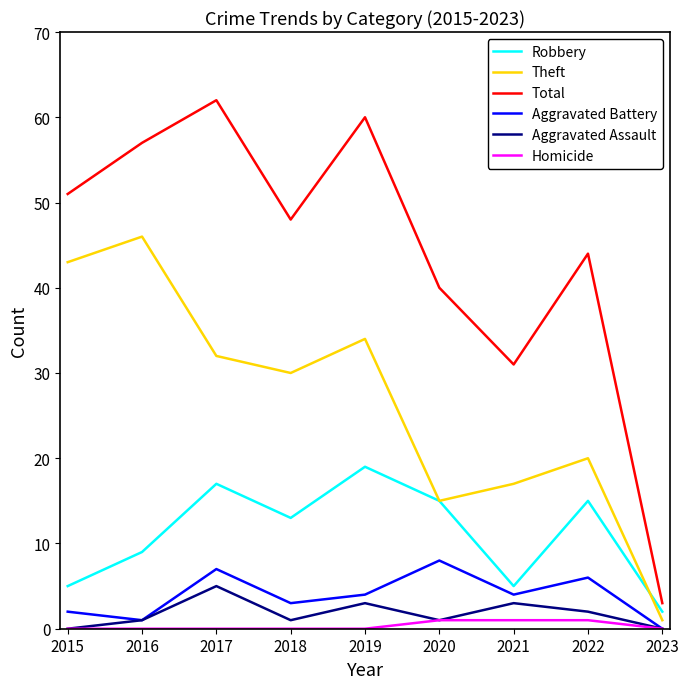

Is it true that Homicide equals 0 at 2023?

True